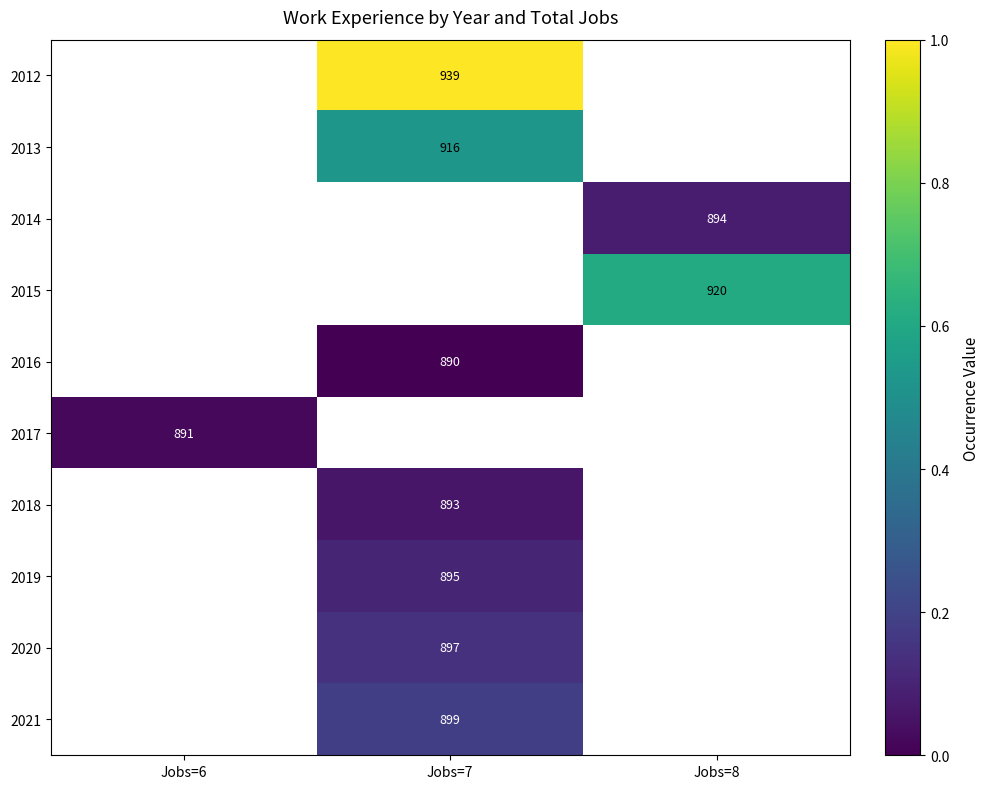

The 2015 series shows 337 at Jobs=8. True or false?

False